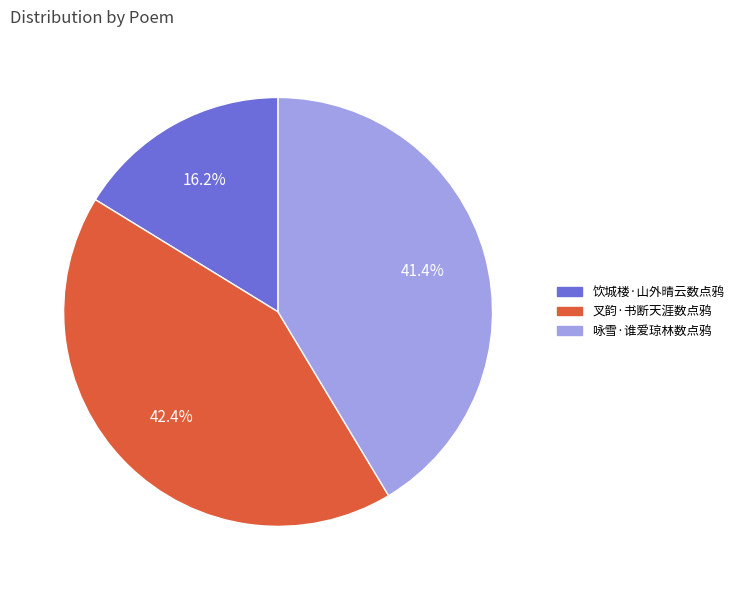

Which slice is the smallest?

饮城楼·山外晴云数点鸦